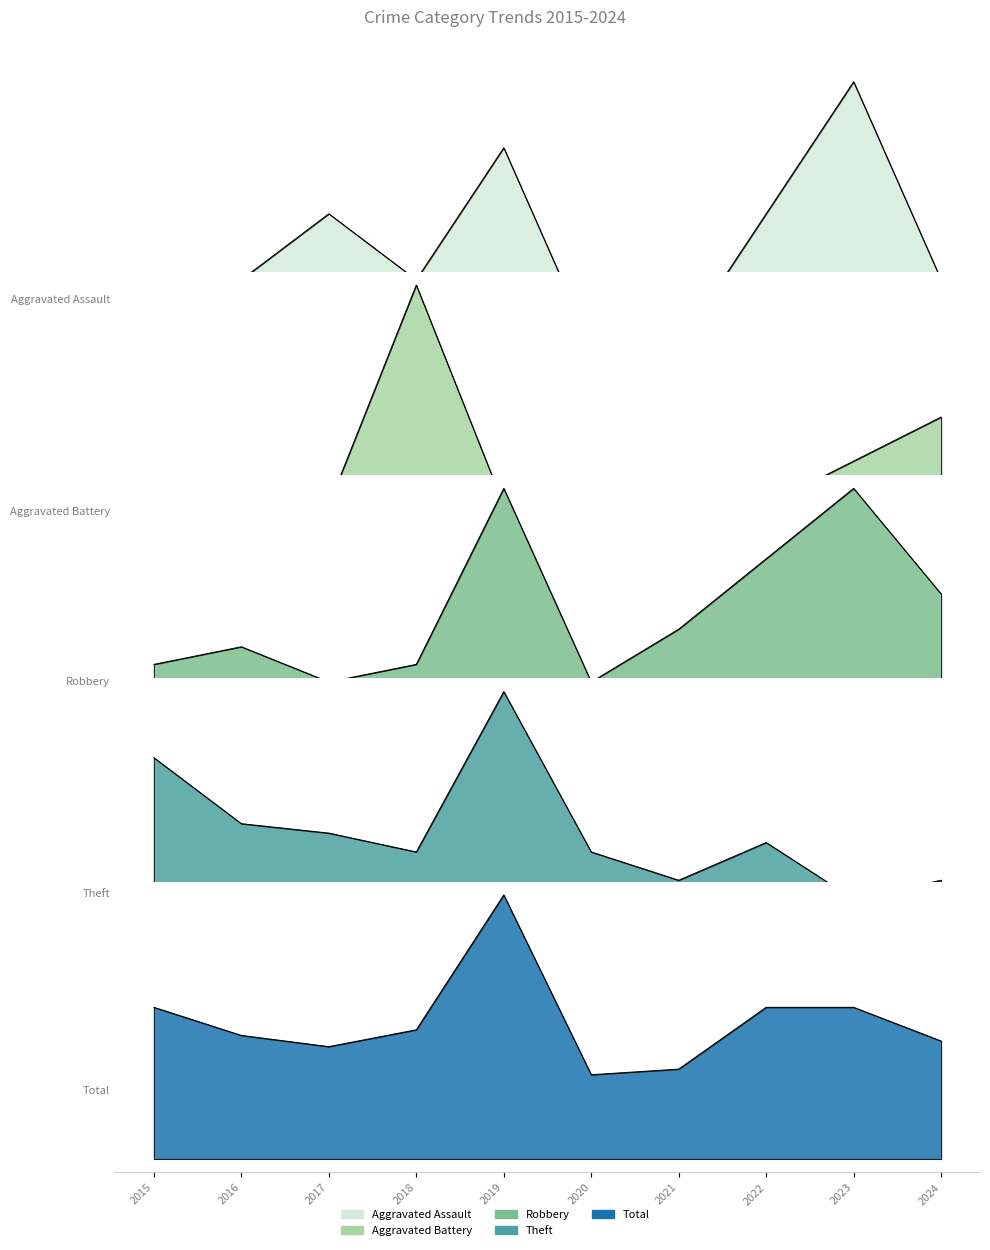

Rank the series by their maximum value, from highest to lowest.

Total, Theft, Robbery, Aggravated Battery, Aggravated Assault